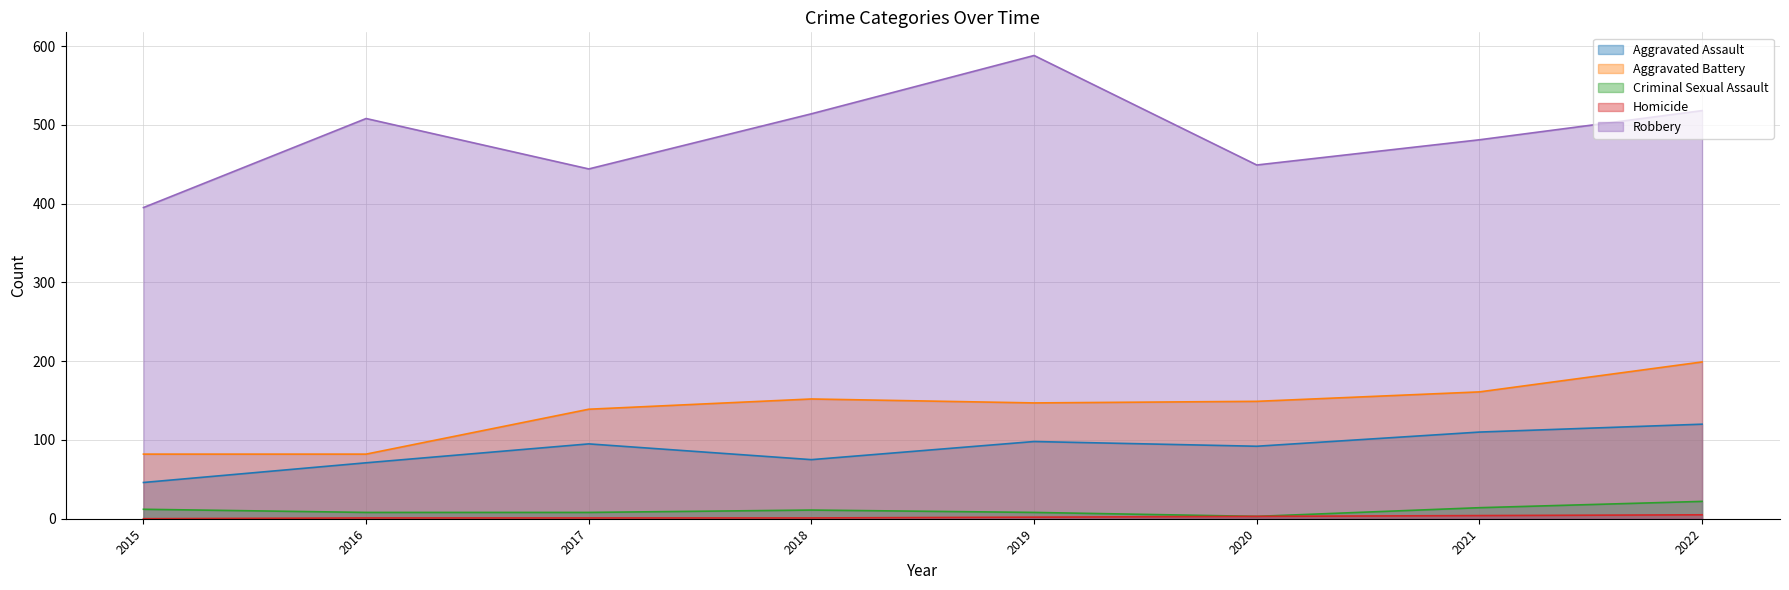

Is it true that Criminal Sexual Assault equals 22 at 2022?

True